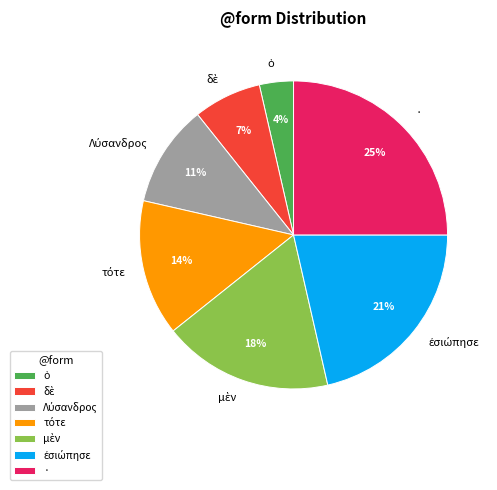

To the nearest percent, what is the difference between the largest and smallest slice percentages?

21%